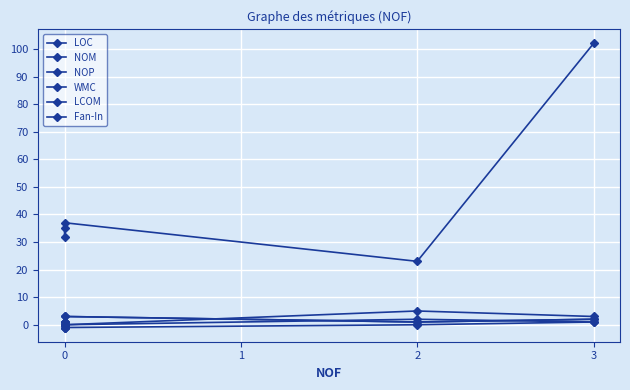

What is the highest value of the NOP series?

5